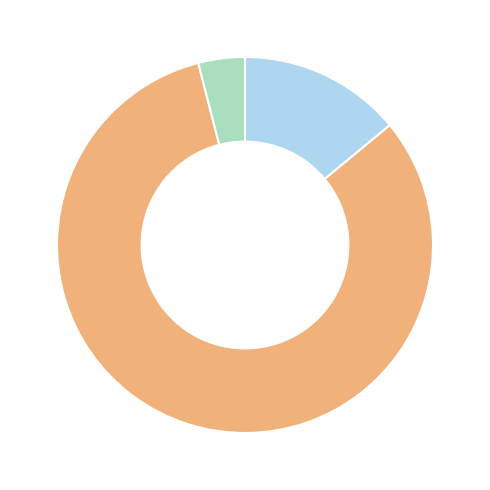

Is there a majority slice in this chart?

Yes